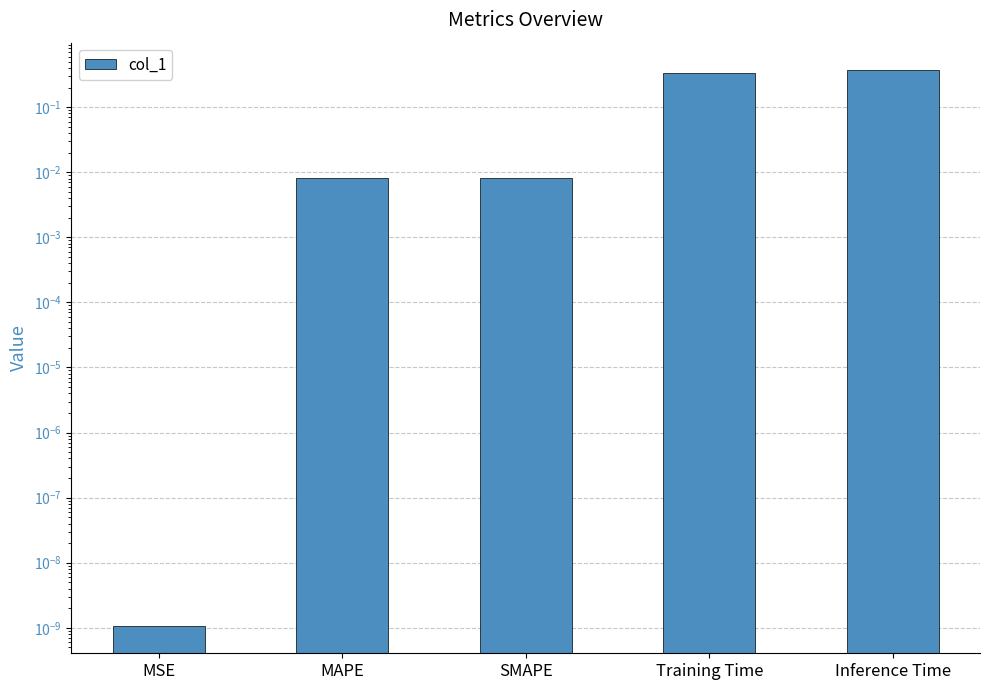

Is it true that the value at Inference Time is 0.6?

False